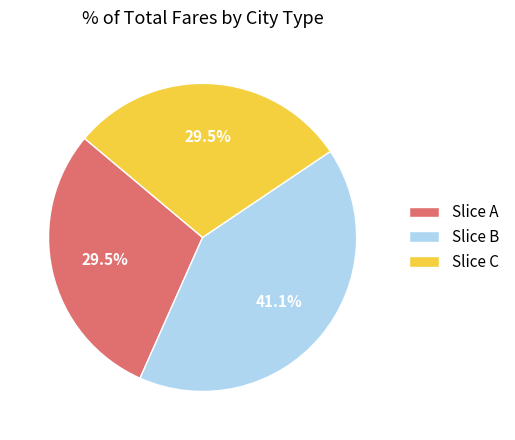

Which category has the biggest portion of the pie?

Slice B